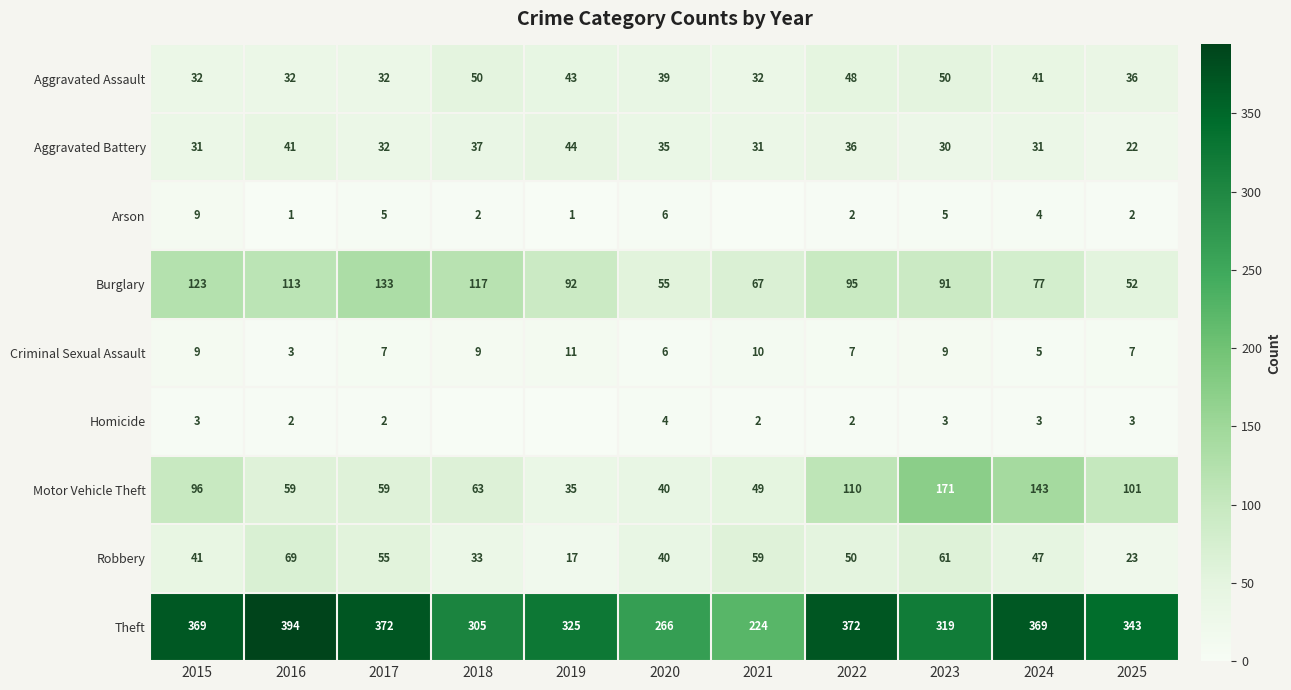

What is the difference between the Aggravated Assault values at 2020 and 2018?

11